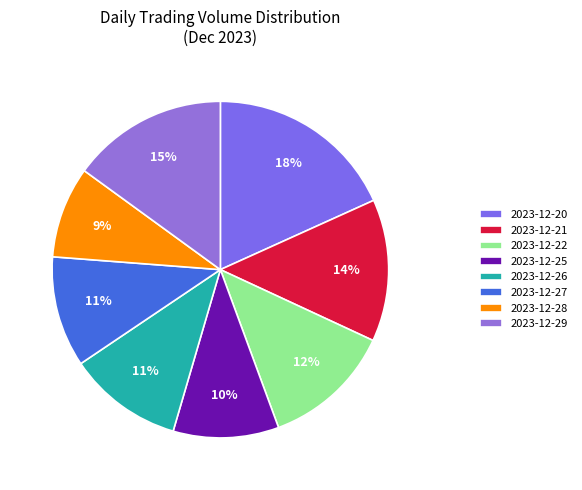

What is the change in value from 2023-12-27 to 2023-12-29?

+4966167